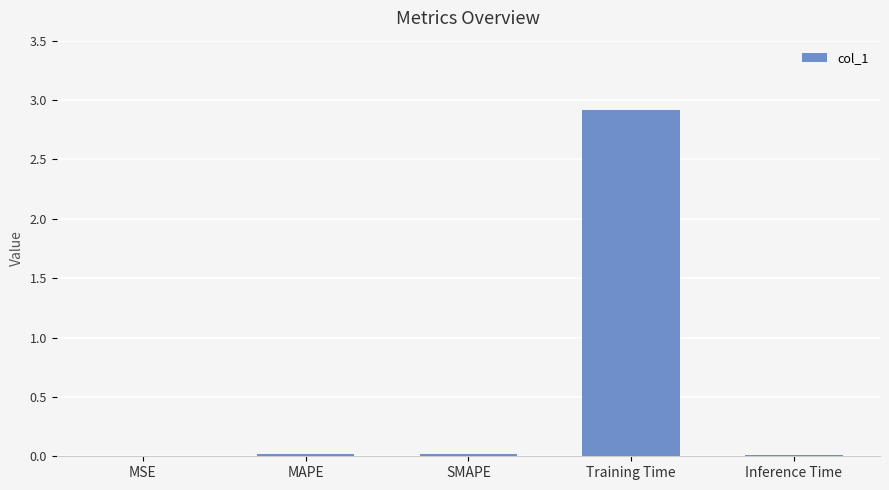

Which label corresponds to the largest value in the chart?

Training Time